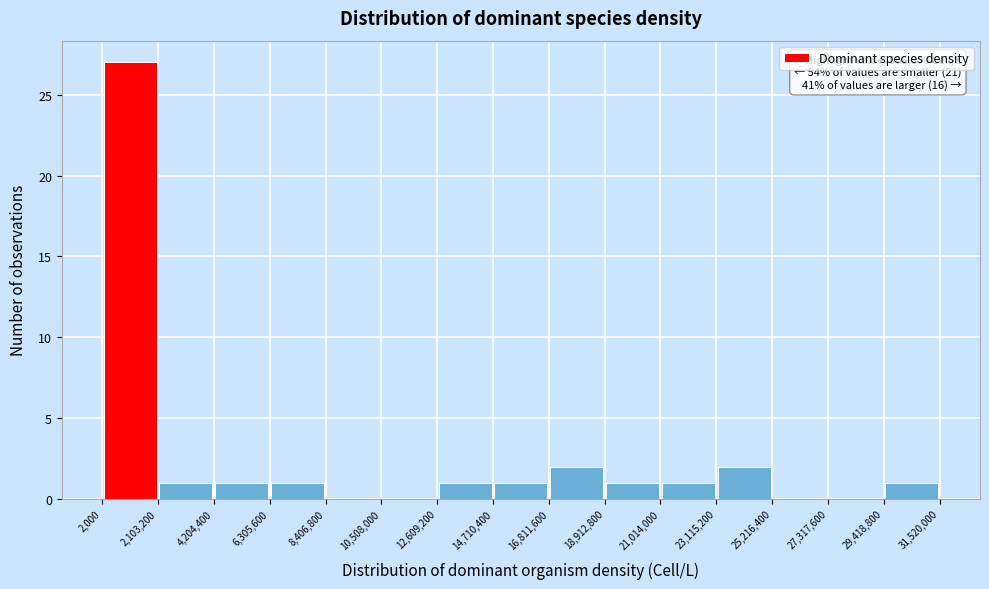

Which range on the x-axis has the tallest bar?

2,000 to 2,103,200